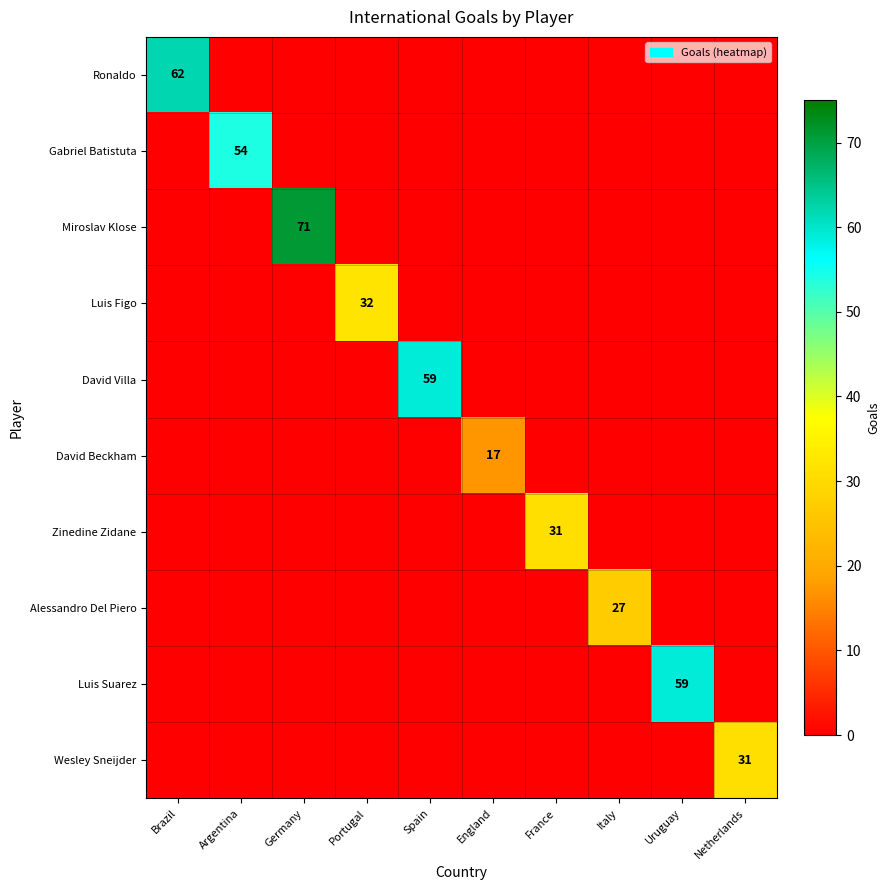

What is the spread (max minus min) of values at France?

31